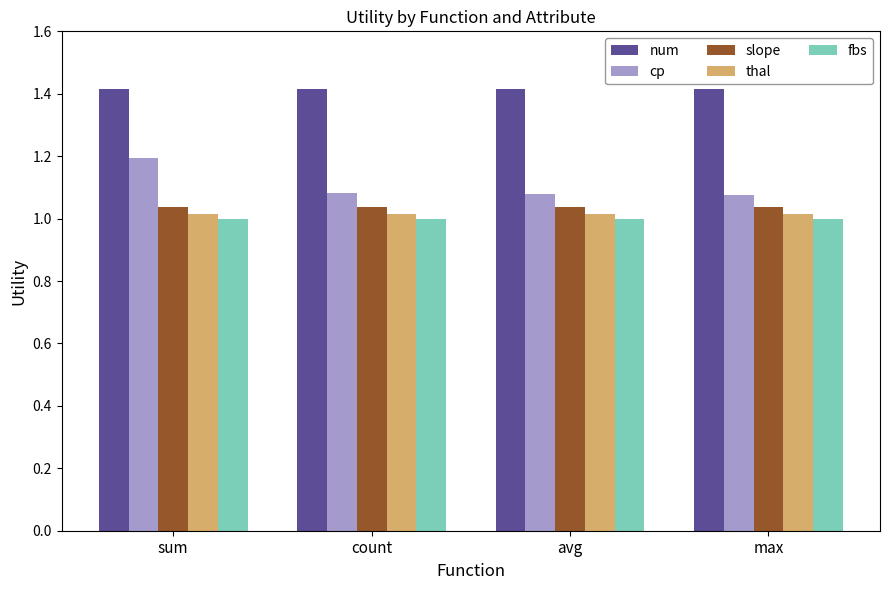

What is the sum of all fbs values?

4.0